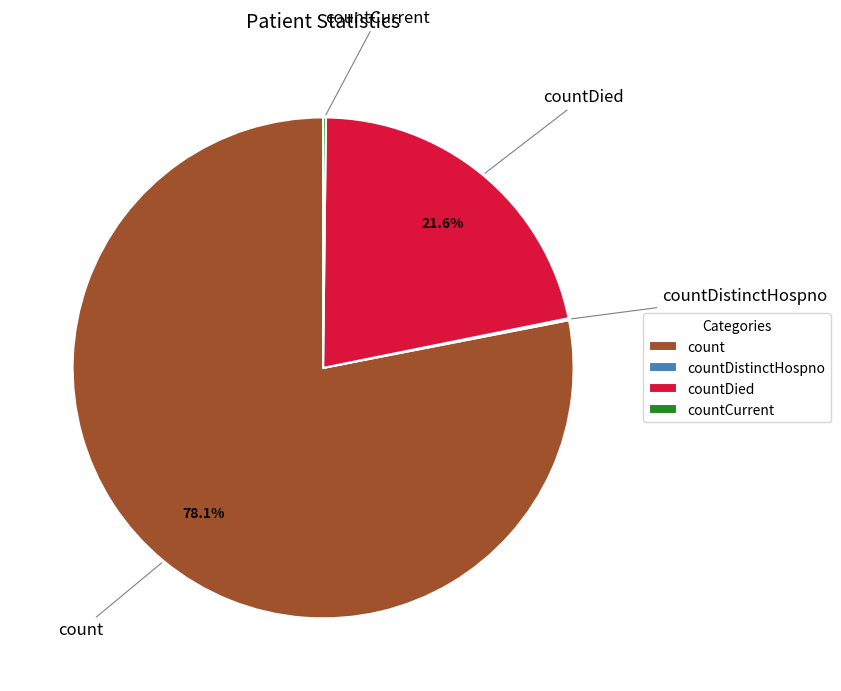

Approximately how many times larger is the value at count compared to countDied?

3.6